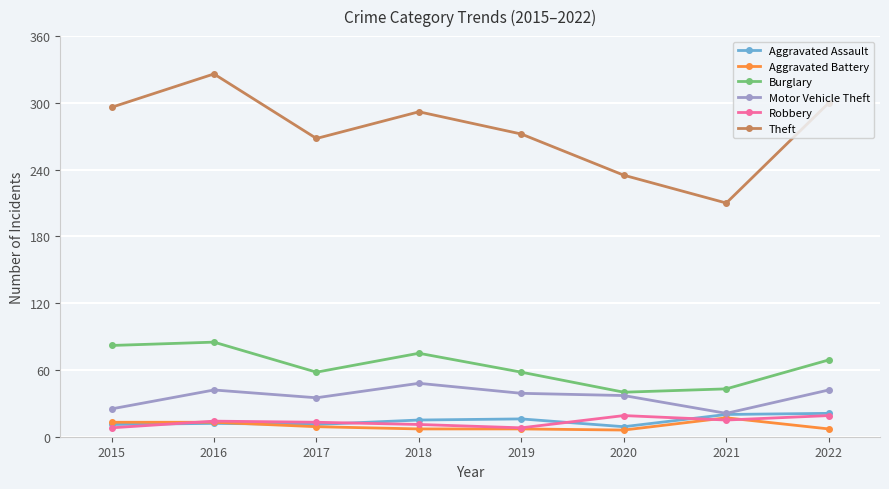

What is the greatest value displayed?

326